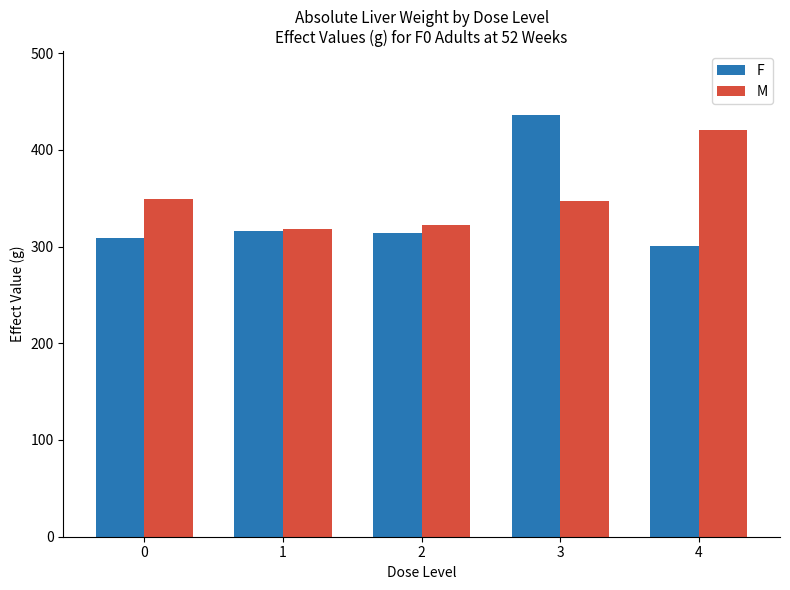

What is the highest value of the F series?

436.5